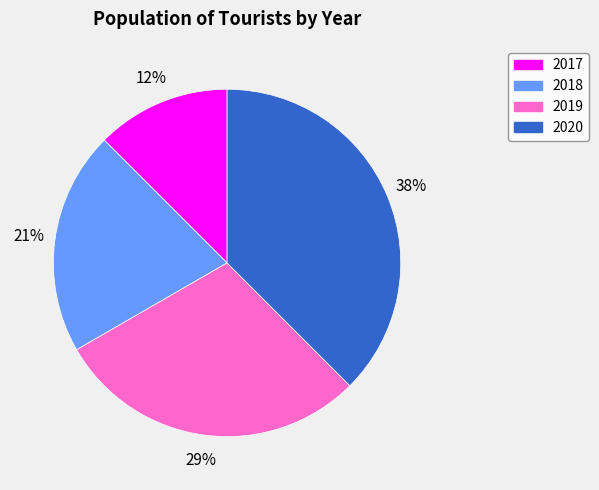

To the nearest percent, what percentage of the pie is 2019?

29%